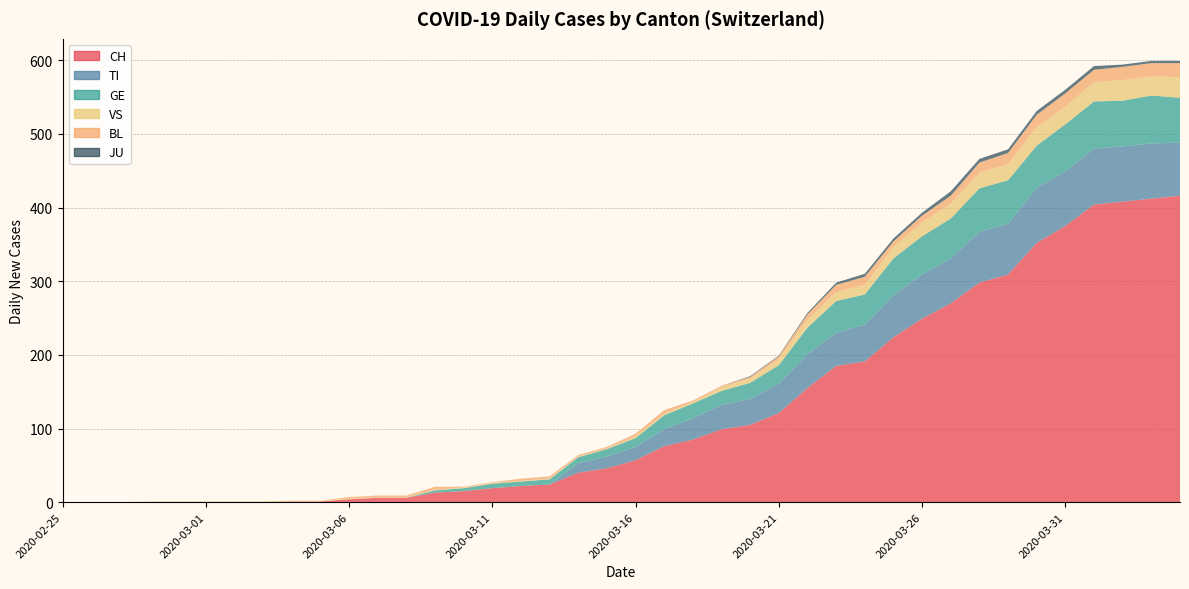

Reading left to right, what are all the values shown in this chart?

CH: 0	0	0	0	0	0	0	0	1	1	4	6	6	13	15	19	22	24	40	46	57	76	85	99	105	121	155	185	191	224	249	270	298	309	352	375	404	408	412	416
TI: 0	0	0	0	0	0	0	0	0	0	0	0	0	0	0	0	0	0	13	16	18	23	29	33	35	40	46	45	50	57	60	61	69	69	75	74	76	75	75	72
GE: 0	0	0	0	0	0	0	0	0	0	0	0	0	3	4	6	6	7	8	10	12	19	20	19	22	25	36	43	41	50	52	54	59	59	57	64	64	62	65	61
VS: 0	0	0	1	1	1	1	1	1	1	1	1	1	1	1	1	1	1	1	1	2	2	2	5	6	8	11	12	13	15	19	20	21	22	25	24	26	28	26	28
BL: 0	0	0	0	0	0	0	0	0	0	2	2	2	4	1	1	3	3	2	2	4	5	2	2	2	4	7	10	11	8	9	11	14	15	17	18	17	18	18	19
JU: 0	0	0	0	0	0	0	0	0	0	0	0	0	0	0	0	0	0	0	0	0	0	0	0	1	1	2	3	4	4	4	6	5	5	5	5	5	3	3	3